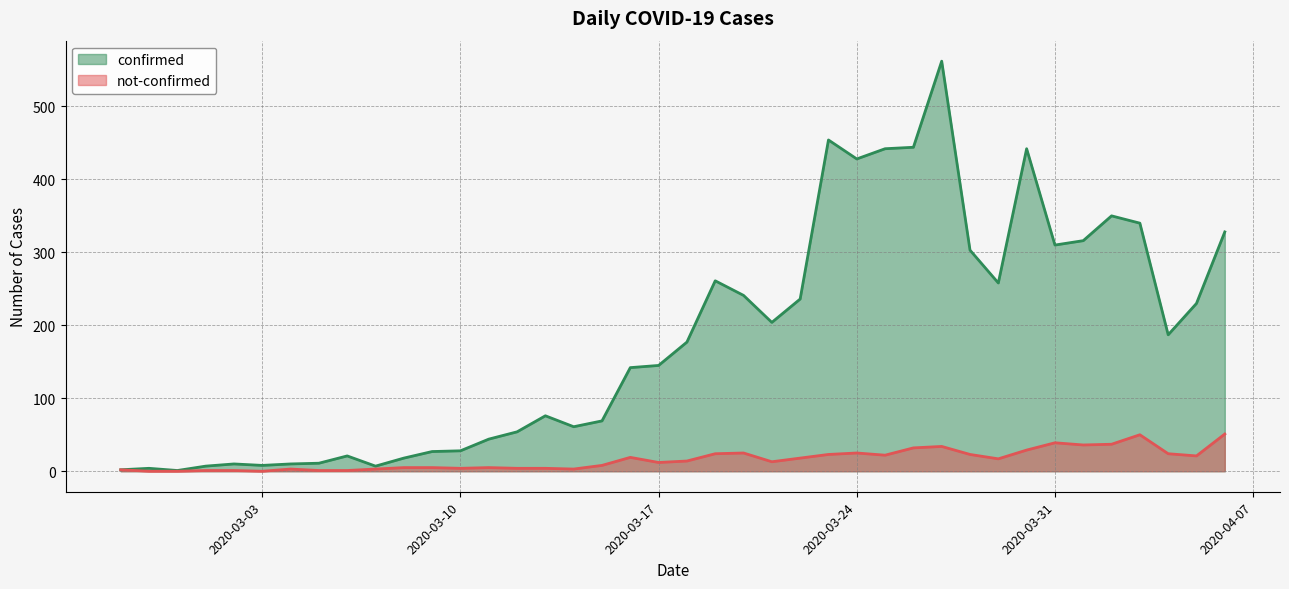

List the series in order of their overall mean, highest first.

confirmed, not-confirmed